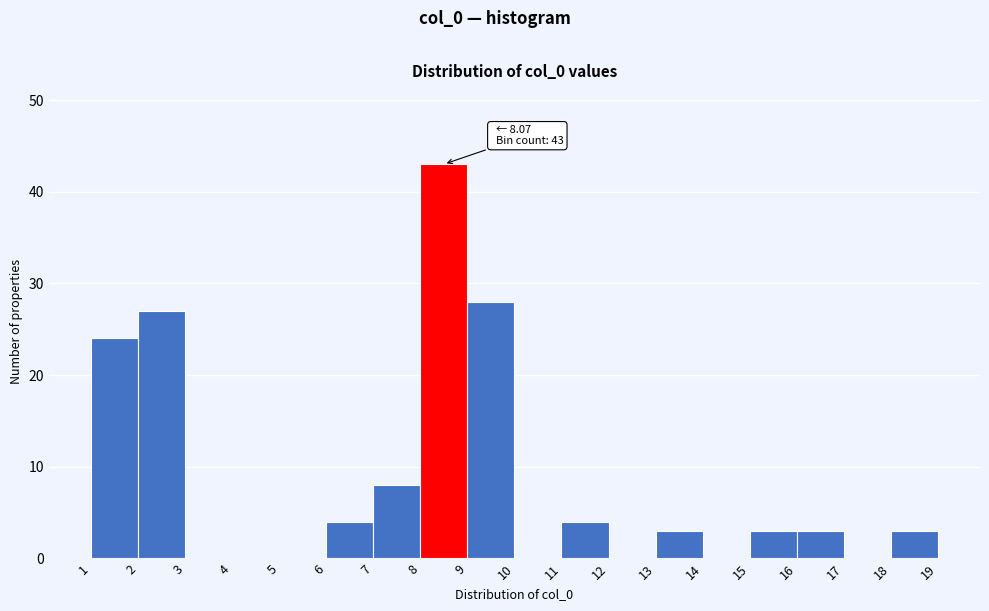

Over which range of the x-axis is the bar tallest?

8 to 9